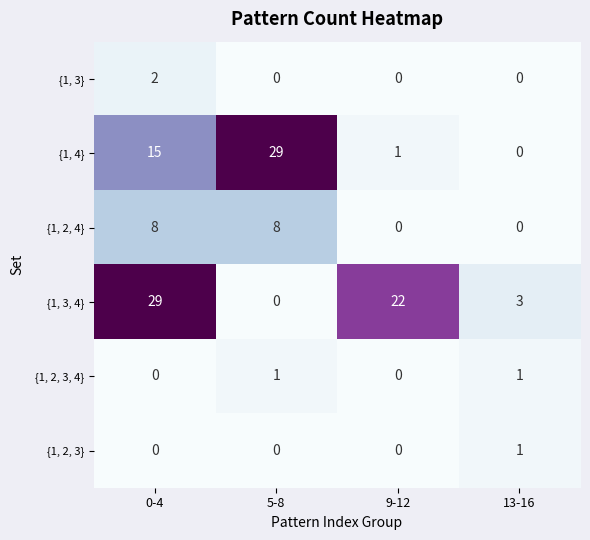

Which category has the highest value in the {1, 3} series?

0-4